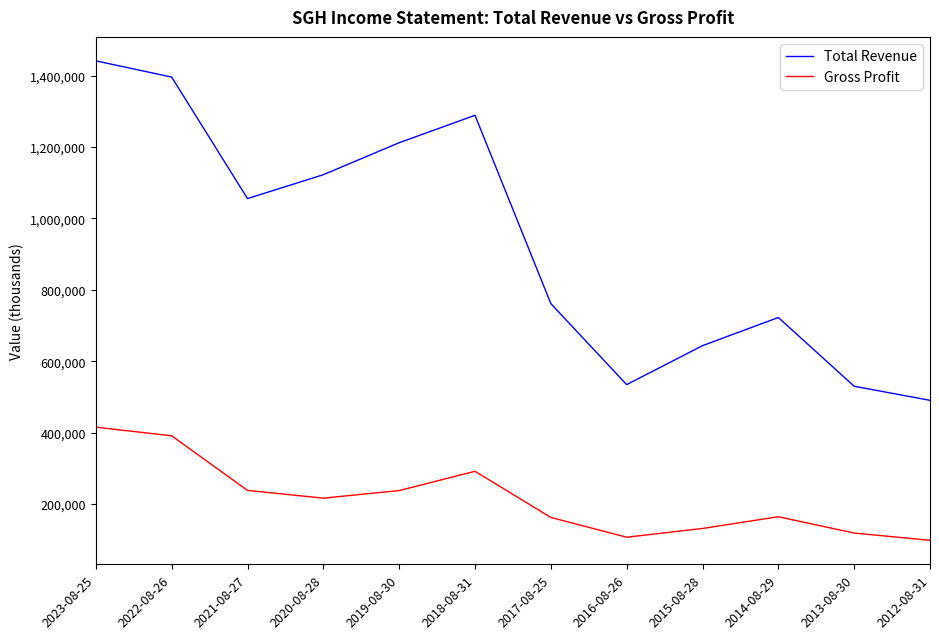

True or false: Total Revenue and Gross Profit cross at least once.

False